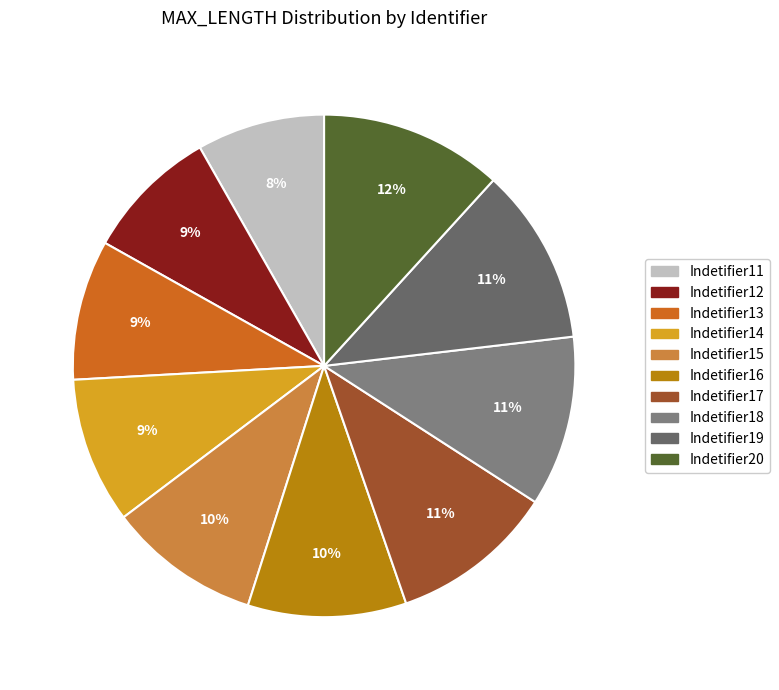

Is it true that Indetifier17 is 25% of the pie?

False